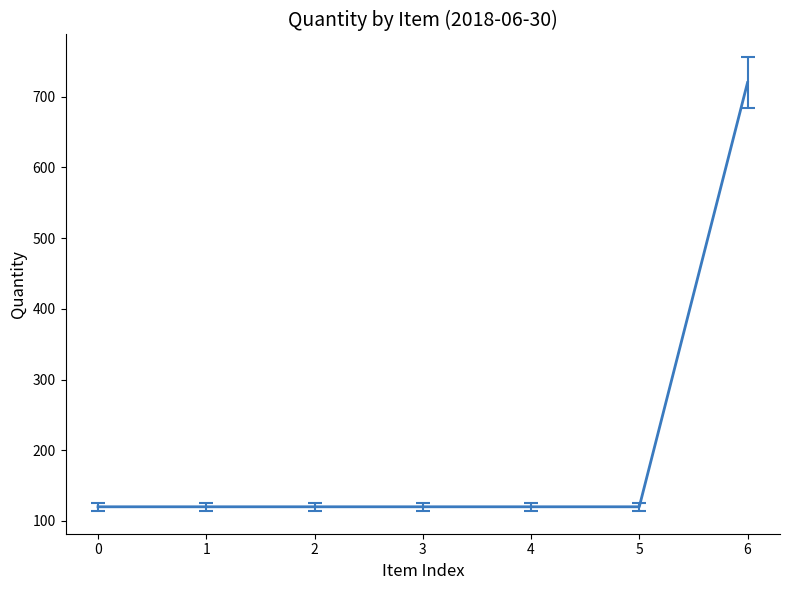

What is the sum of all values?

1440